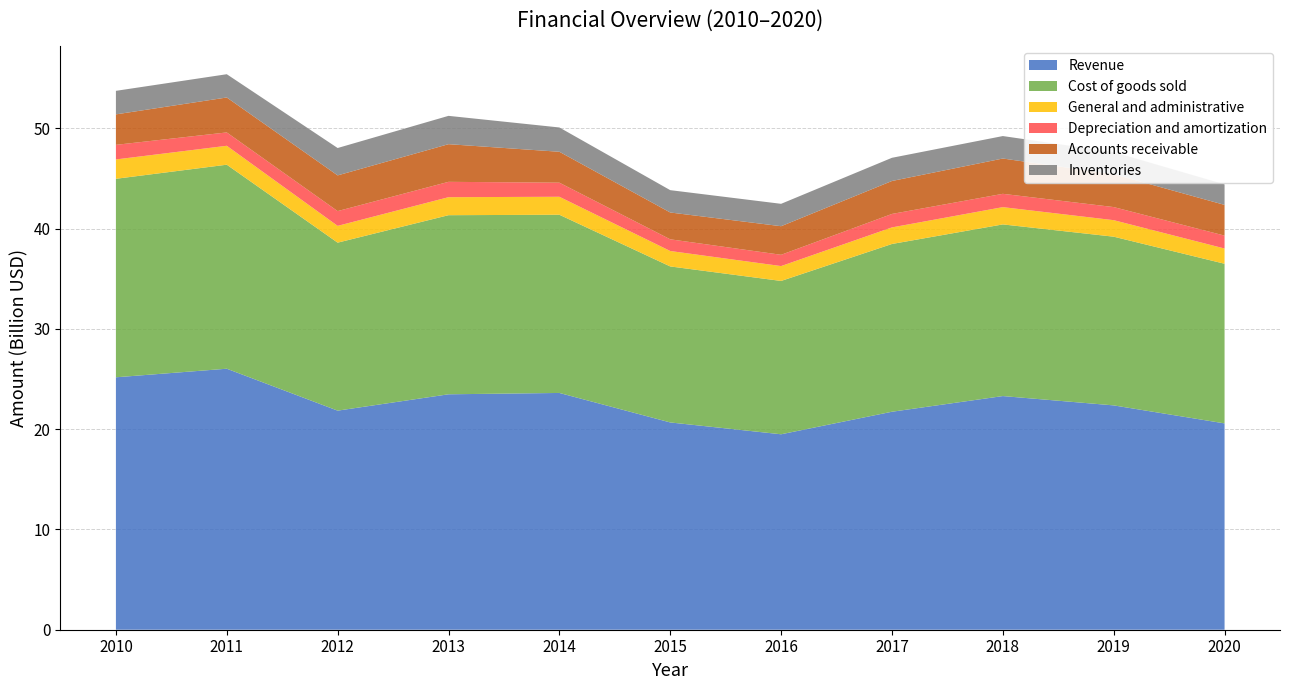

Reading left to right, what are all the values shown in this chart?

Revenue: 2010=25179000000	2011=26034000000	2012=21852000000	2013=23483000000	2014=23617000000	2015=20675000000	2016=19495000000	2017=21743000000	2018=23306000000	2019=22376000000	2020=20580000000
Cost of goods sold: 2010=19800000000	2011=20350000000	2012=16757000000	2013=17865000000	2014=17775000000	2015=15561000000	2016=15294000000	2017=16734000000	2018=17122000000	2019=16828000000	2020=15924000000
General and administrative: 2010=1930000000	2011=1887000000	2012=1674000000	2013=1796000000	2014=1793000000	2015=1539000000	2016=1484000000	2017=1653000000	2018=1723000000	2019=1647000000	2020=1520000000
Depreciation and amortization: 2010=1456000000	2011=1332000000	2012=1473000000	2013=1531000000	2014=1406000000	2015=1167000000	2016=1124000000	2017=1343000000	2018=1328000000	2019=1306000000	2020=1287000000
Accounts receivable: 2010=3039000000	2011=3486000000	2012=3562000000	2013=3756000000	2014=3083000000	2015=2675000000	2016=2852000000	2017=3287000000	2018=3521000000	2019=3280000000	2020=3064000000
Inventories: 2010=2347000000	2011=2320000000	2012=2730000000	2013=2825000000	2014=2424000000	2015=2228000000	2016=2233000000	2017=2313000000	2018=2241000000	2019=2208000000	2020=2050000000